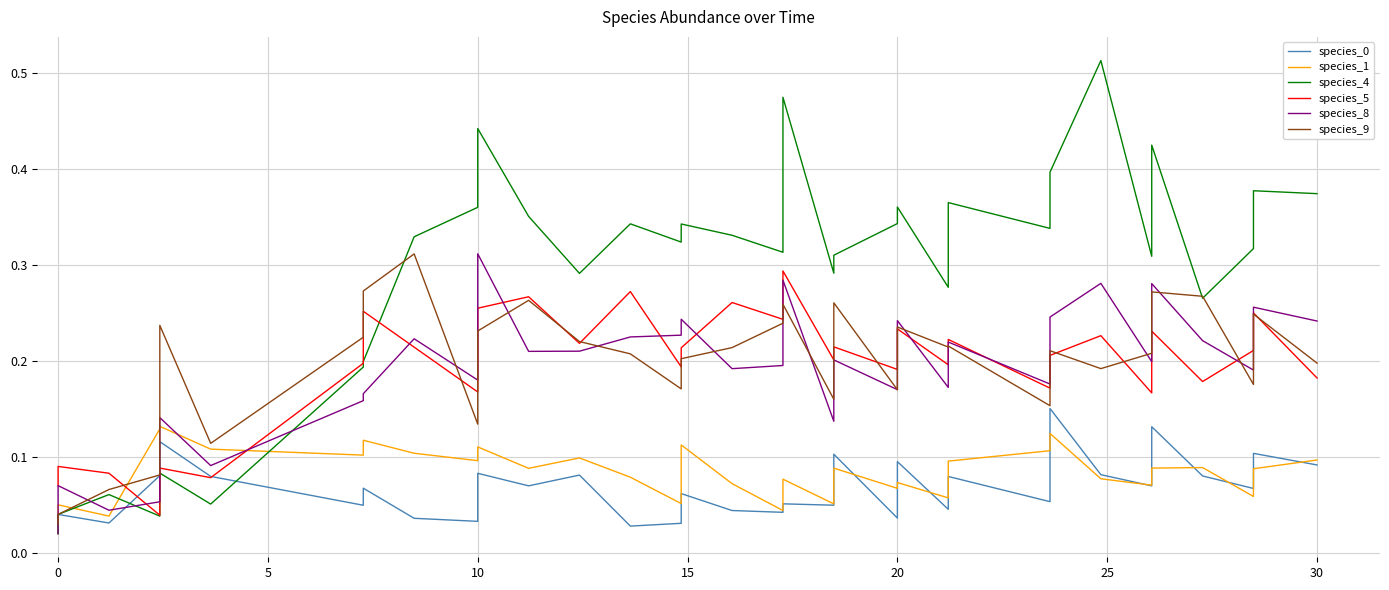

Does the chart display data point markers on the line(s)?

No